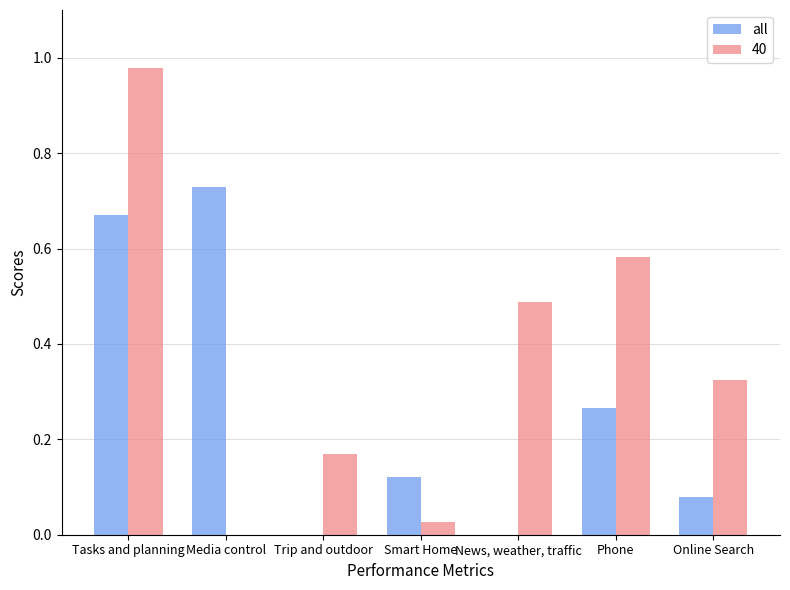

Are the bars grouped side by side (vs. stacked)?

Yes